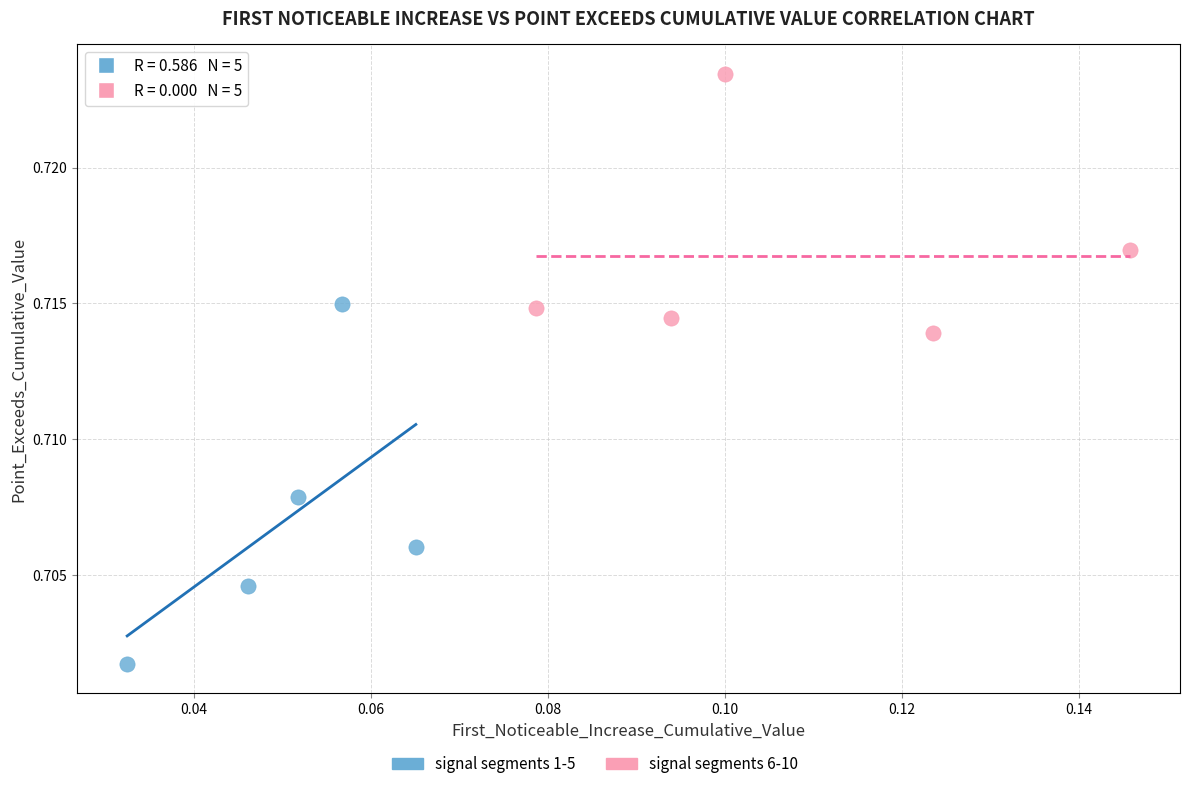

Which series has the widest spread of Y values?

signal segments 1-5